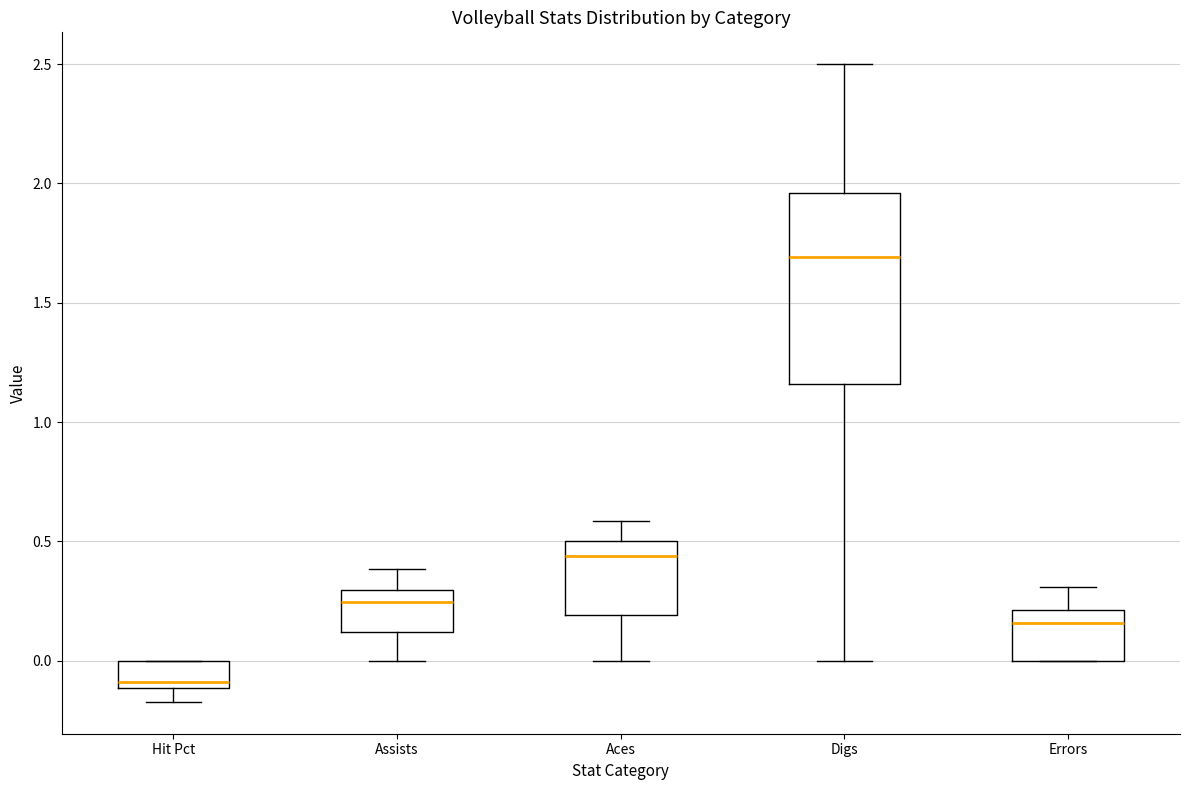

Which box has the lowest median line?

Hit Pct